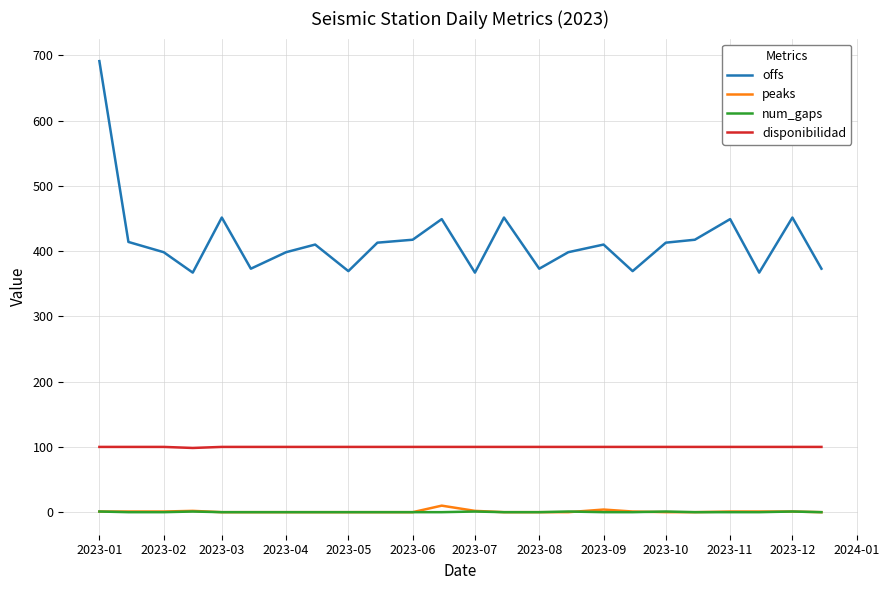

Which series has the largest total across all categories?

offs